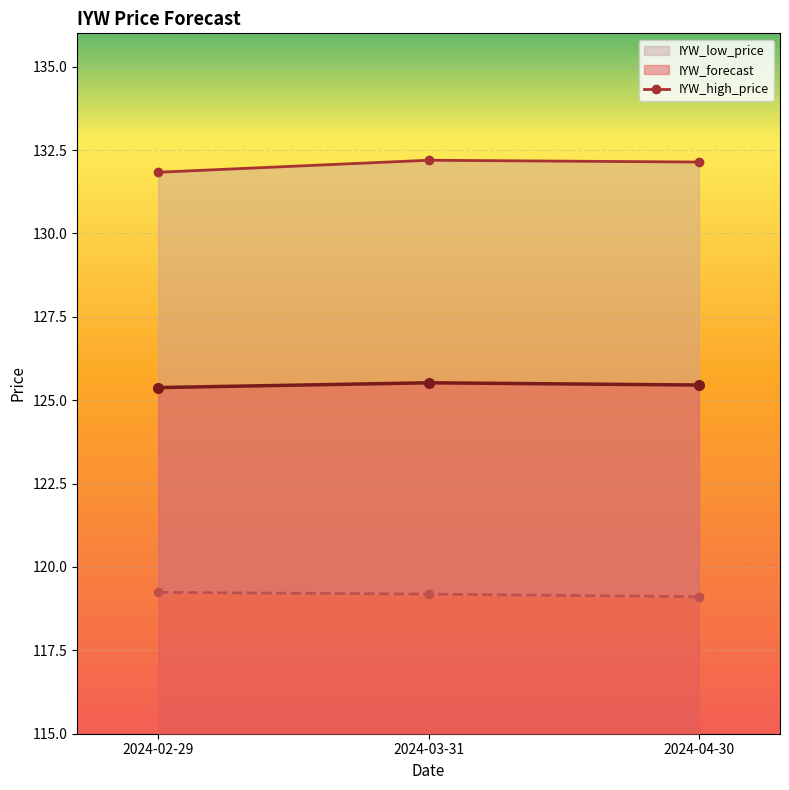

Reading right to left, what are all the values shown in this chart?

IYW_forecast: 125.5	125.5	125.4
IYW_high_price: 132.1	132.2	131.8
IYW_low_price: 119.1	119.2	119.2